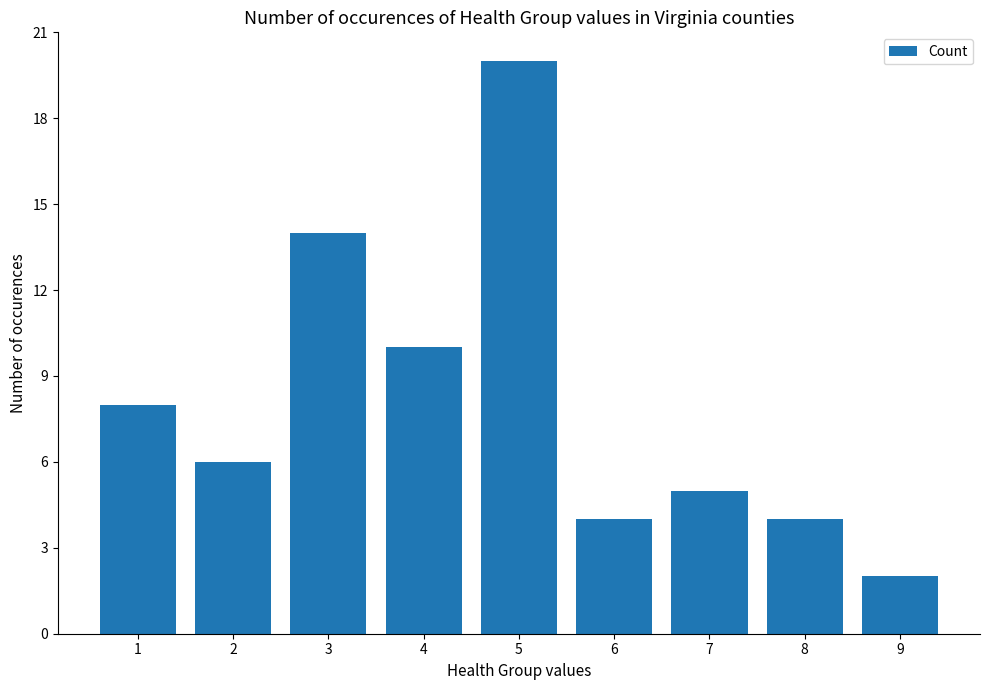

Is it true that the value at 8 is 4?

True